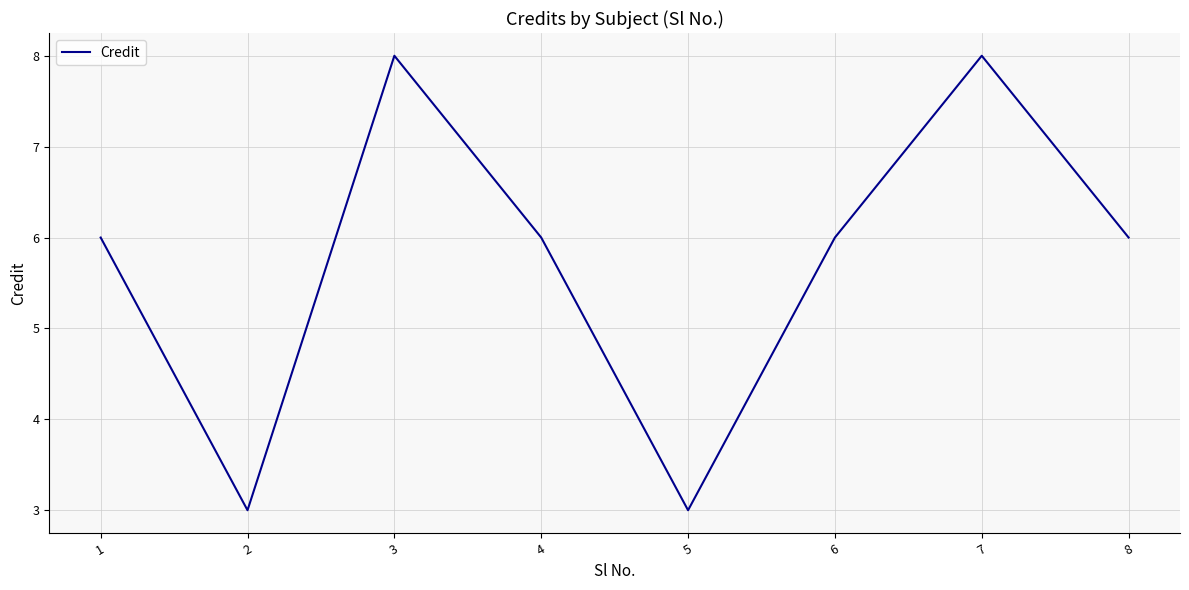

Is it true that the value at 7 is 8?

True